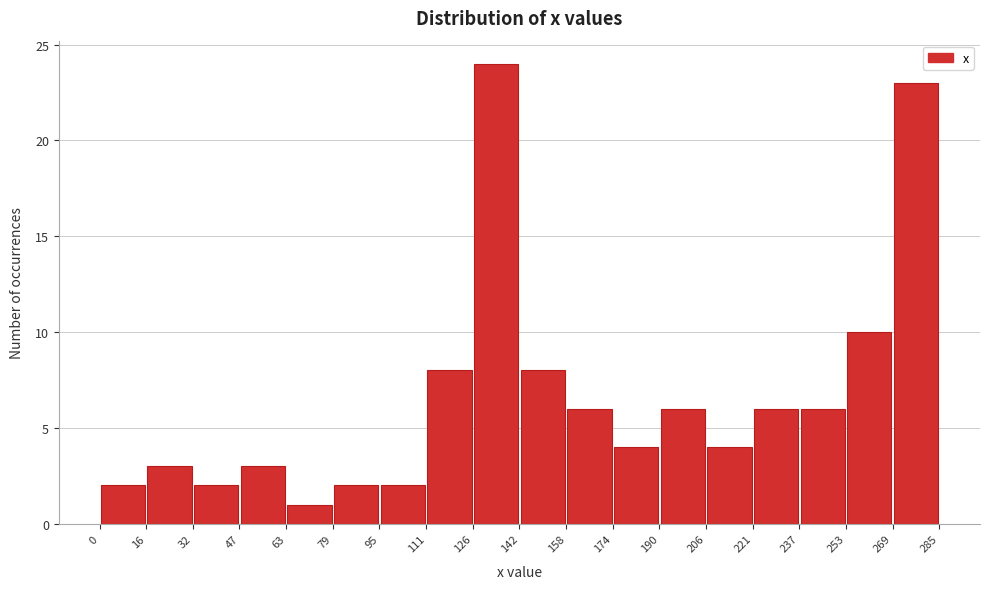

Reading left to right, list every bar in this chart as the range it spans on the x-axis followed by its height. The values are not printed on the chart, so give them approximately, as read against the axis.

0 to 16: 2
16 to 32: 3
32 to 47: 2
47 to 63: 3
63 to 79: 1
79 to 95: 2
95 to 111: 2
111 to 126: 8
126 to 142: 24
142 to 158: 8
158 to 174: 6
174 to 190: 4
190 to 206: 6
206 to 221: 4
221 to 237: 6
237 to 253: 6
253 to 269: 10
269 to 285: 23